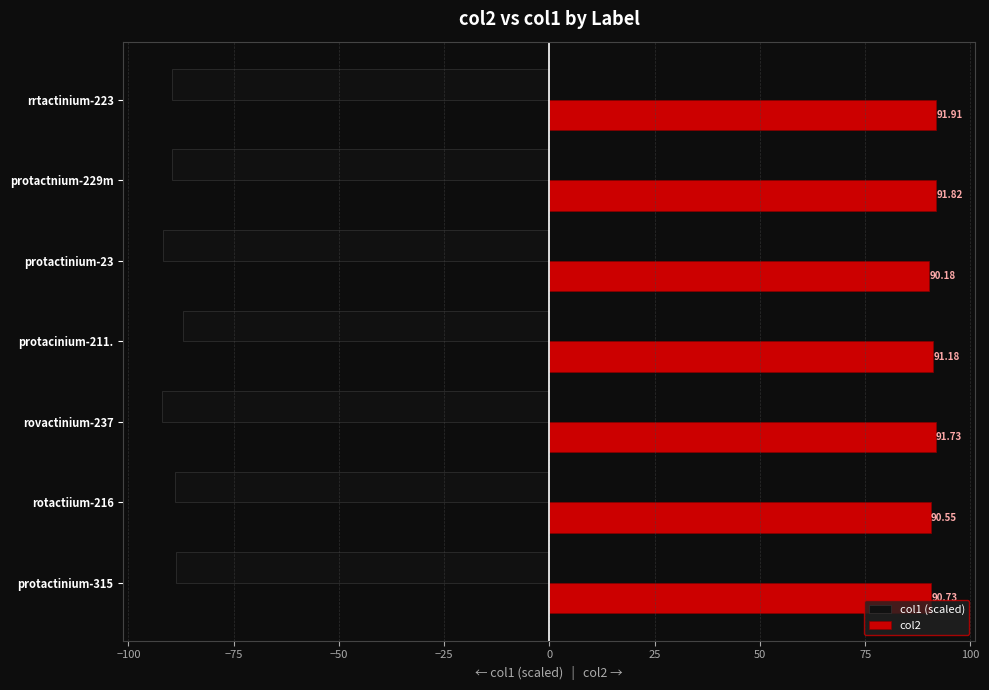

Rank the series at protacinium-211. from highest to lowest value.

col2, col1 (scaled)